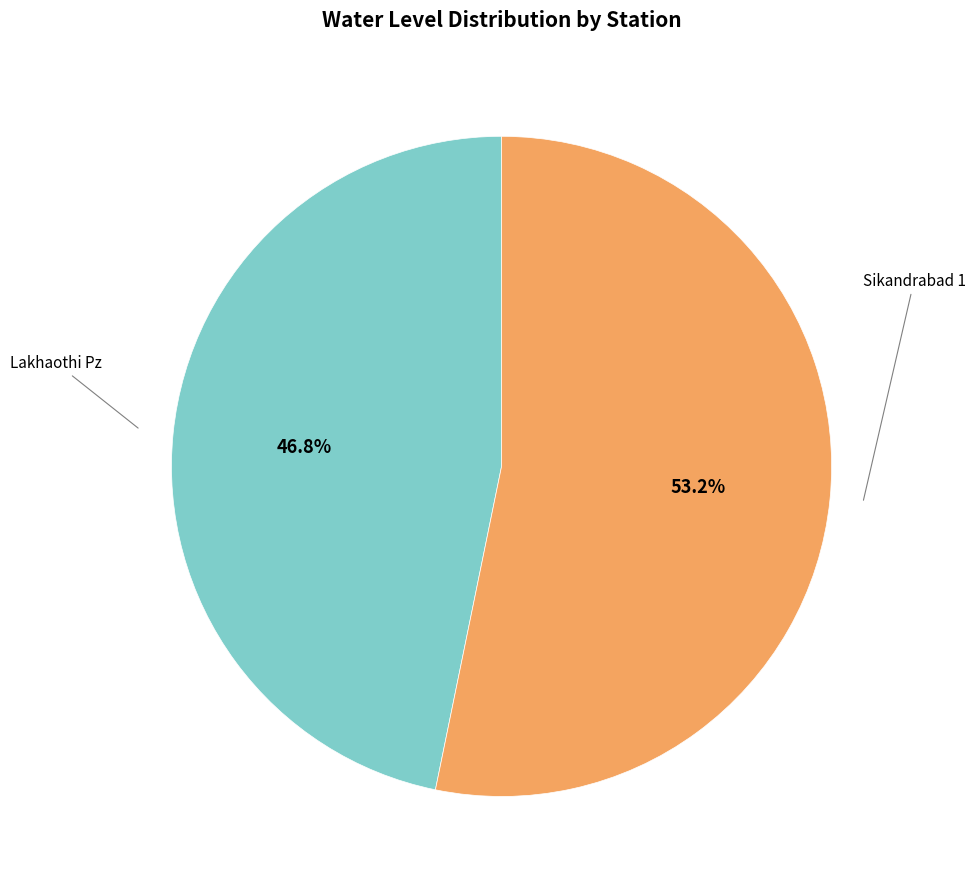

How many slices are in this pie chart?

2